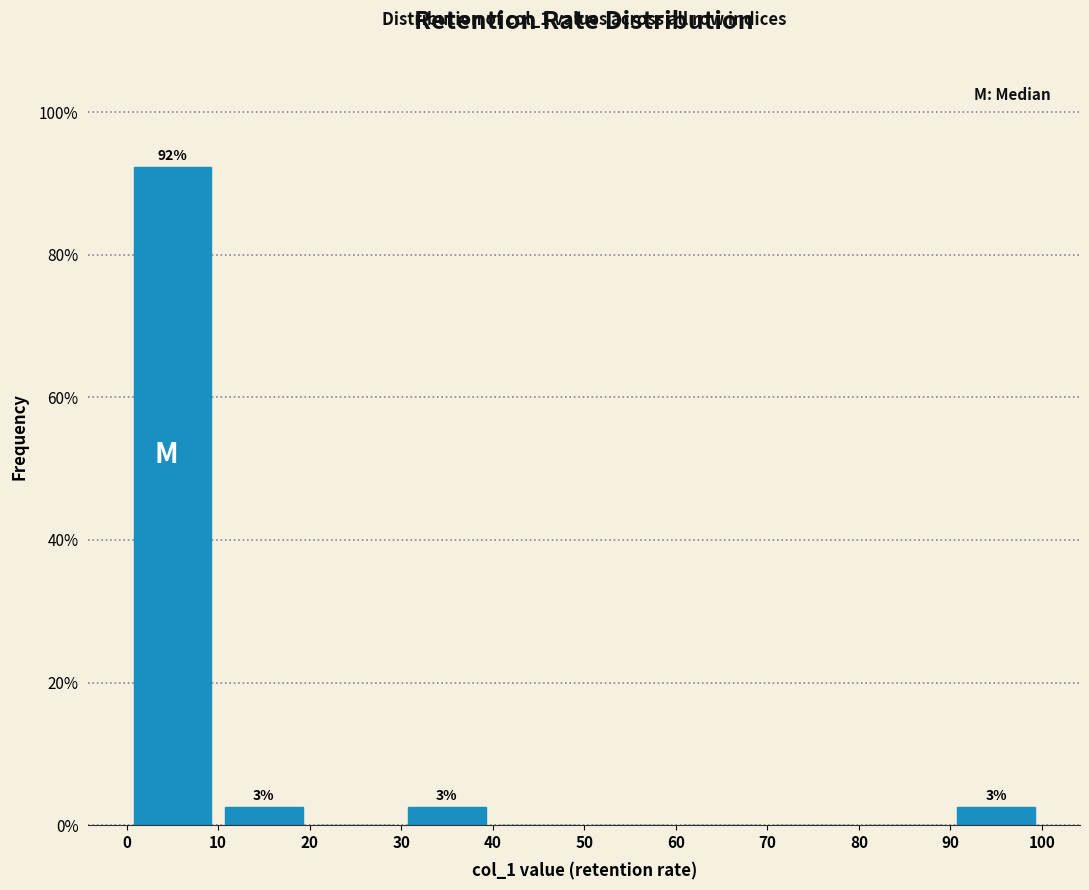

Which range on the x-axis has the tallest bar?

0 to 10